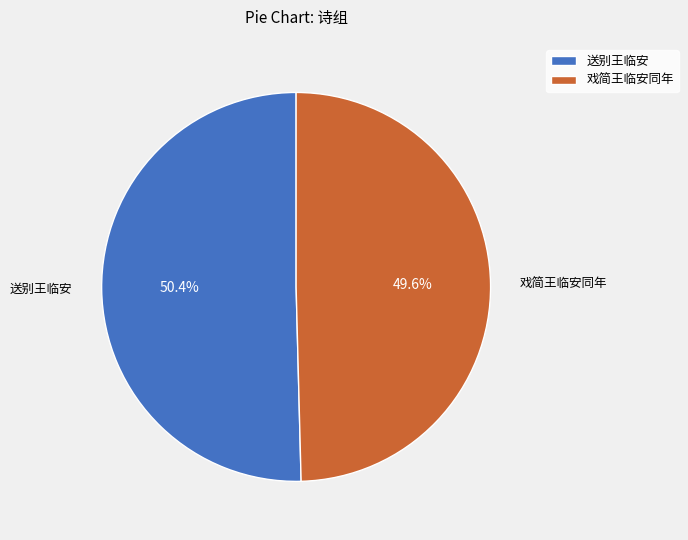

Is there a majority slice in this chart?

Yes